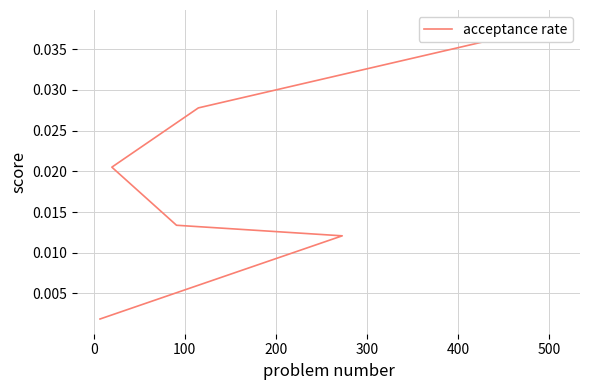

How many distinct data groups are displayed?

1